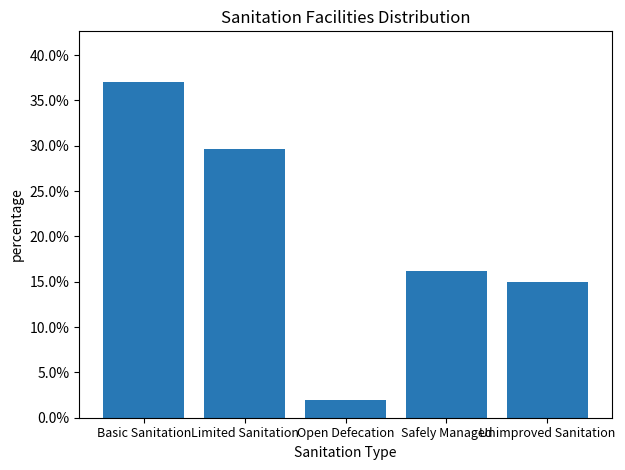

Rank the categories by value from highest to lowest.

Basic Sanitation, Limited Sanitation, Safely Managed, Unimproved Sanitation, Open Defecation